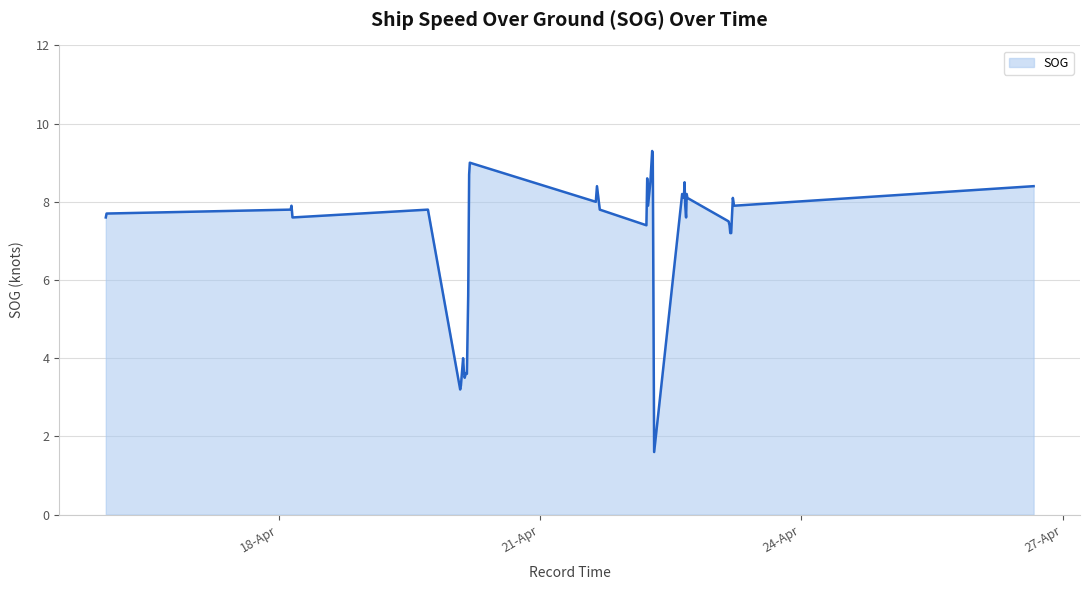

Count the number of categories in the chart.

40